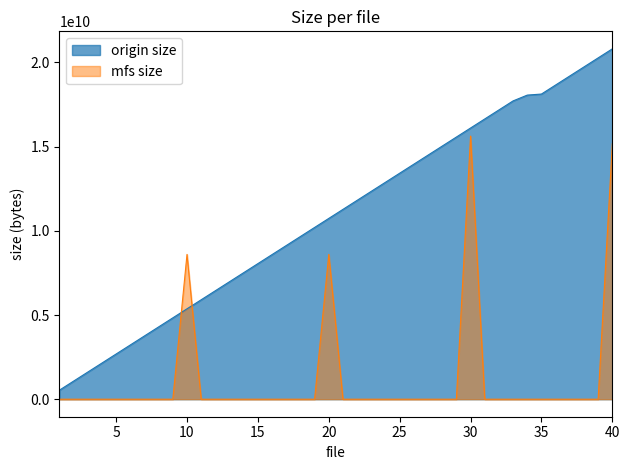

Which has a higher value, 8 or 20?

20